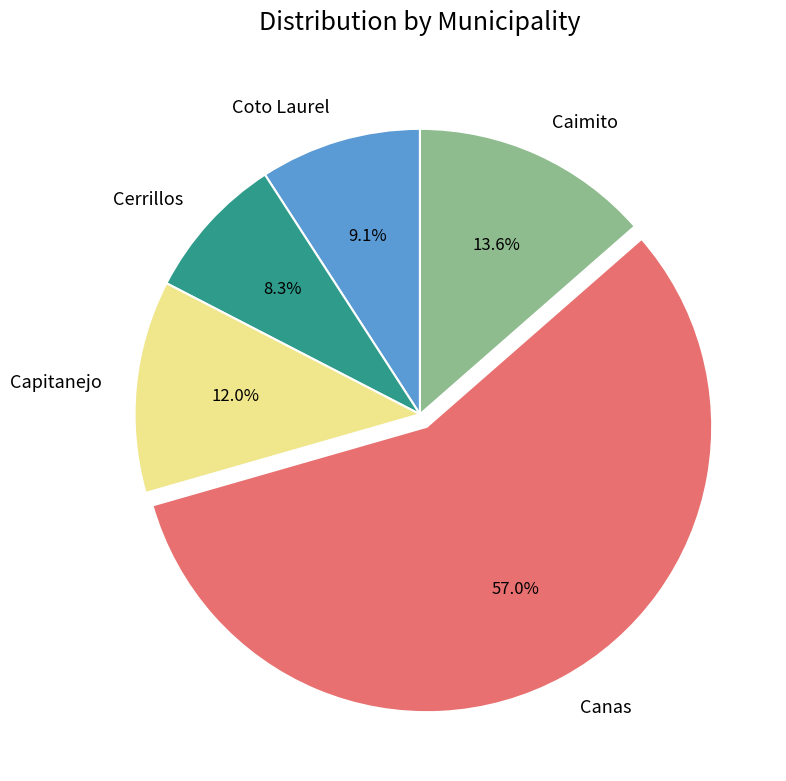

Is there any slice that represents more than half of the pie?

Yes